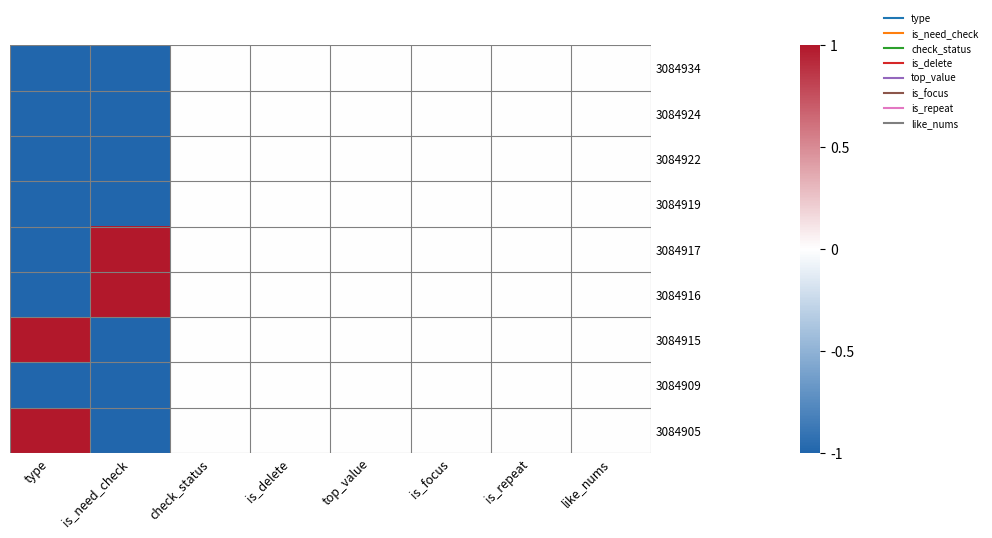

Count the number of categories in the chart.

8